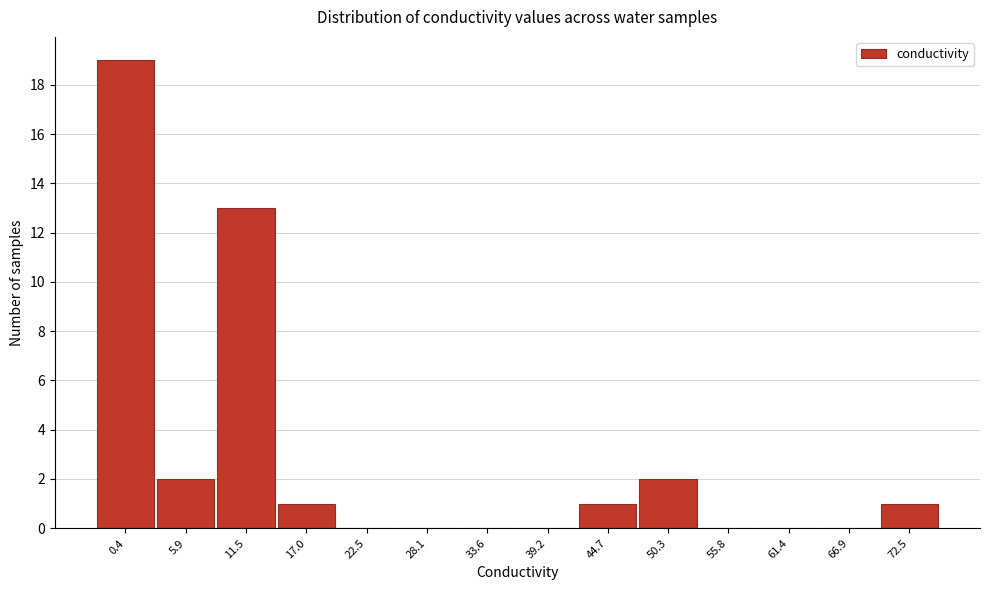

Reading left to right, extract all data points from this chart.

0.4=19	5.9=2	11.5=13	17.0=1	22.5=0	28.1=0	33.6=0	39.2=0	44.7=1	50.3=2	55.8=0	61.4=0	66.9=0	72.5=1